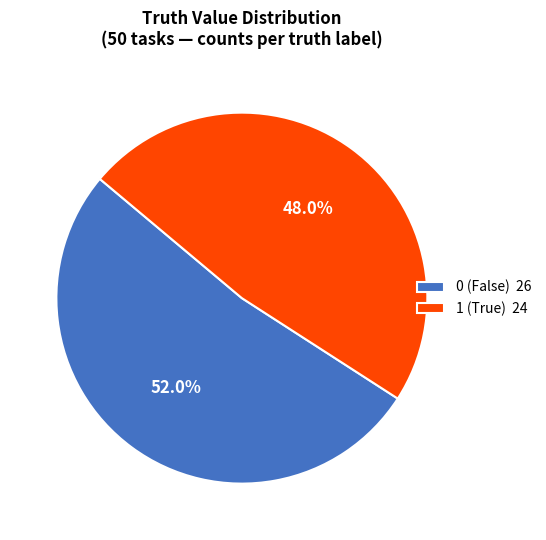

To the nearest percent, what percentage of the pie is 0?

52%